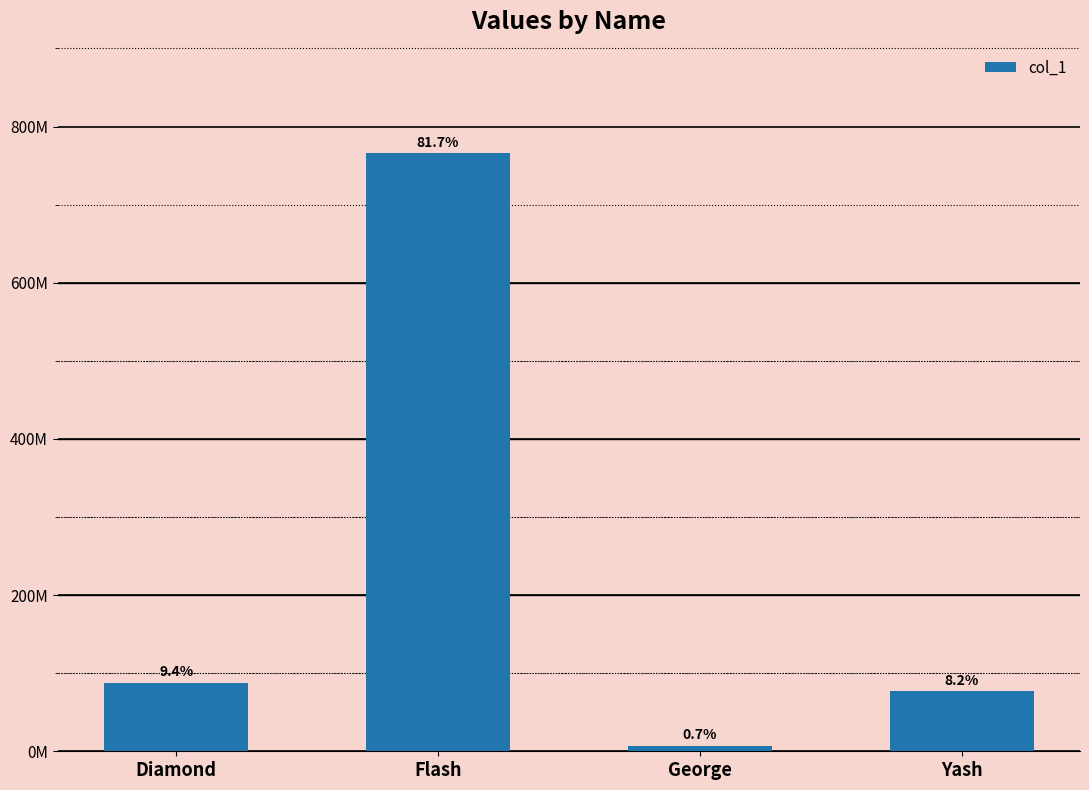

What is the sum of the values at Yash and George?

83578524